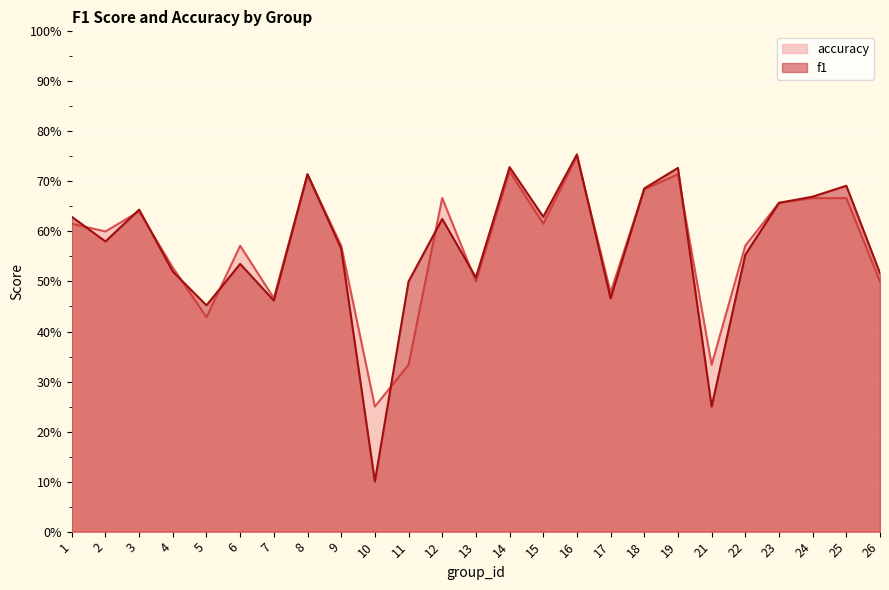

Which series ends up on top after the final intersection of accuracy and f1?

accuracy